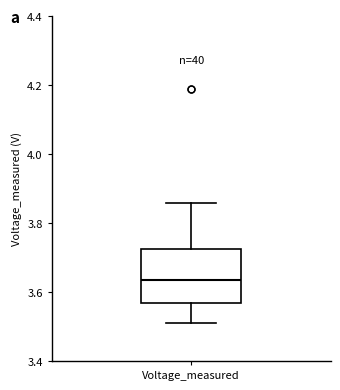

Where does the median line of the box for Voltage_measured sit on the y-axis? The values are not printed on the chart, so give them approximately, as read against the axis.

3.64